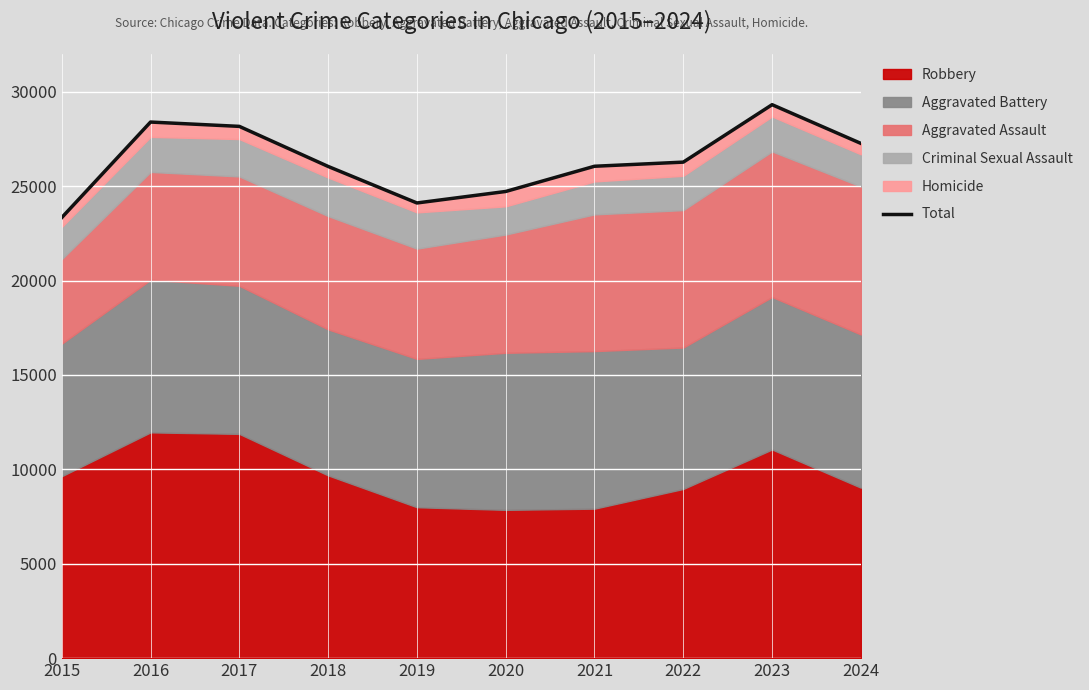

Count the number of categories in the chart.

10